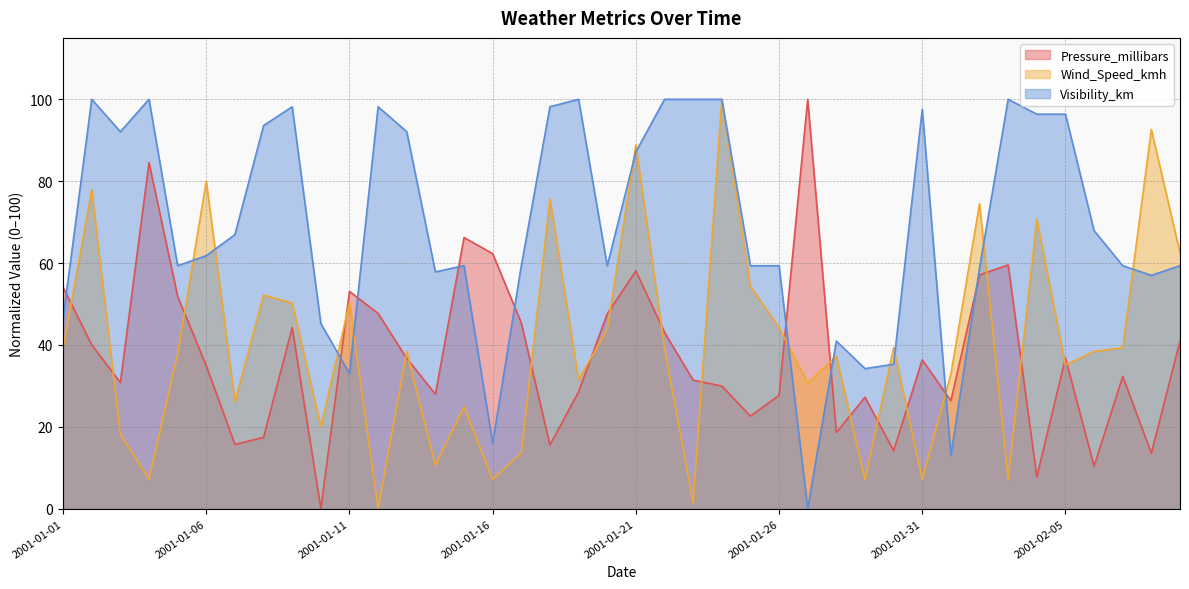

How many values in the Visibility_km series are below 61?

20